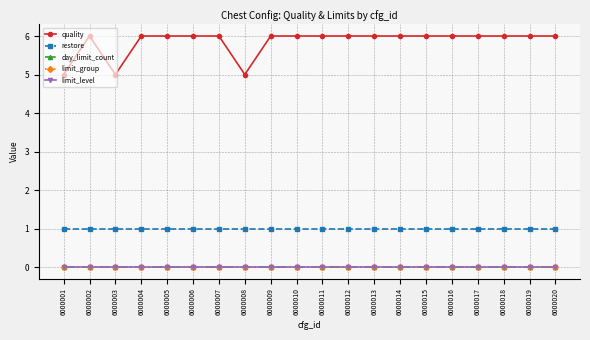

Reading left to right, transcribe all the data shown in this chart.

quality: 6000001=5	6000002=6	6000003=5	6000004=6	6000005=6	6000006=6	6000007=6	6000008=5	6000009=6	6000010=6	6000011=6	6000012=6	6000013=6	6000014=6	6000015=6	6000016=6	6000017=6	6000018=6	6000019=6	6000020=6
restore: 6000001=1	6000002=1	6000003=1	6000004=1	6000005=1	6000006=1	6000007=1	6000008=1	6000009=1	6000010=1	6000011=1	6000012=1	6000013=1	6000014=1	6000015=1	6000016=1	6000017=1	6000018=1	6000019=1	6000020=1
day_limit_count: 6000001=0	6000002=0	6000003=0	6000004=0	6000005=0	6000006=0	6000007=0	6000008=0	6000009=0	6000010=0	6000011=0	6000012=0	6000013=0	6000014=0	6000015=0	6000016=0	6000017=0	6000018=0	6000019=0	6000020=0
limit_group: 6000001=0	6000002=0	6000003=0	6000004=0	6000005=0	6000006=0	6000007=0	6000008=0	6000009=0	6000010=0	6000011=0	6000012=0	6000013=0	6000014=0	6000015=0	6000016=0	6000017=0	6000018=0	6000019=0	6000020=0
limit_level: 6000001=0	6000002=0	6000003=0	6000004=0	6000005=0	6000006=0	6000007=0	6000008=0	6000009=0	6000010=0	6000011=0	6000012=0	6000013=0	6000014=0	6000015=0	6000016=0	6000017=0	6000018=0	6000019=0	6000020=0